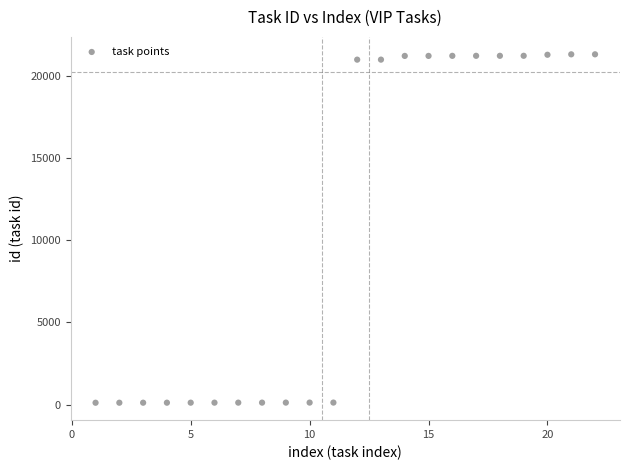

What is the range of X values (max minus min)?

21